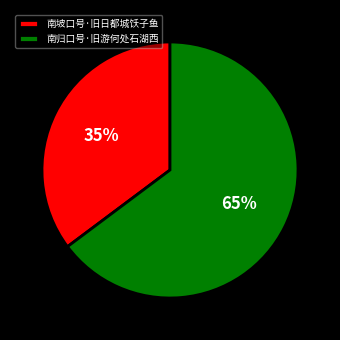

How many segments does this pie chart have?

2